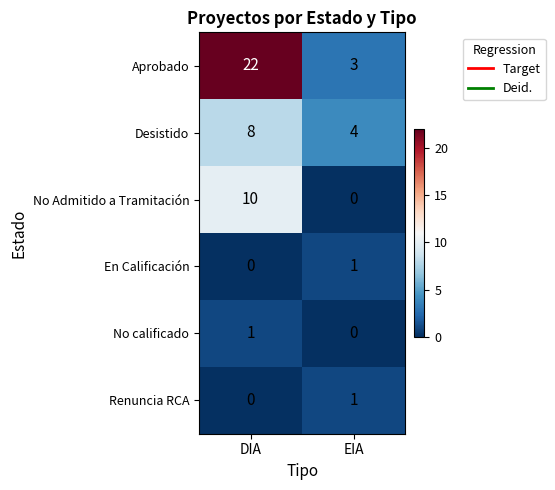

List the labels in order of No Admitido a Tramitación value, largest first.

DIA, EIA